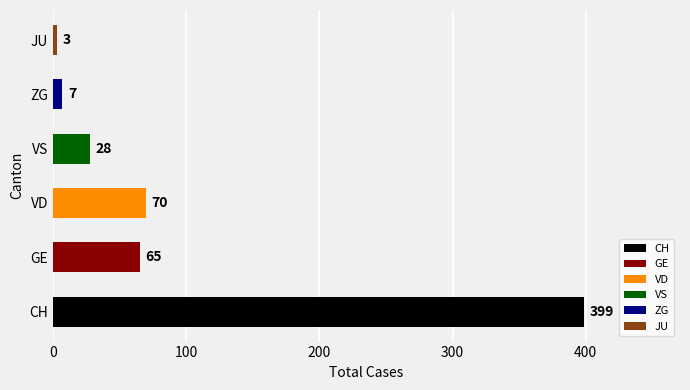

The chart shows a value of 65 at GE. True or false?

True